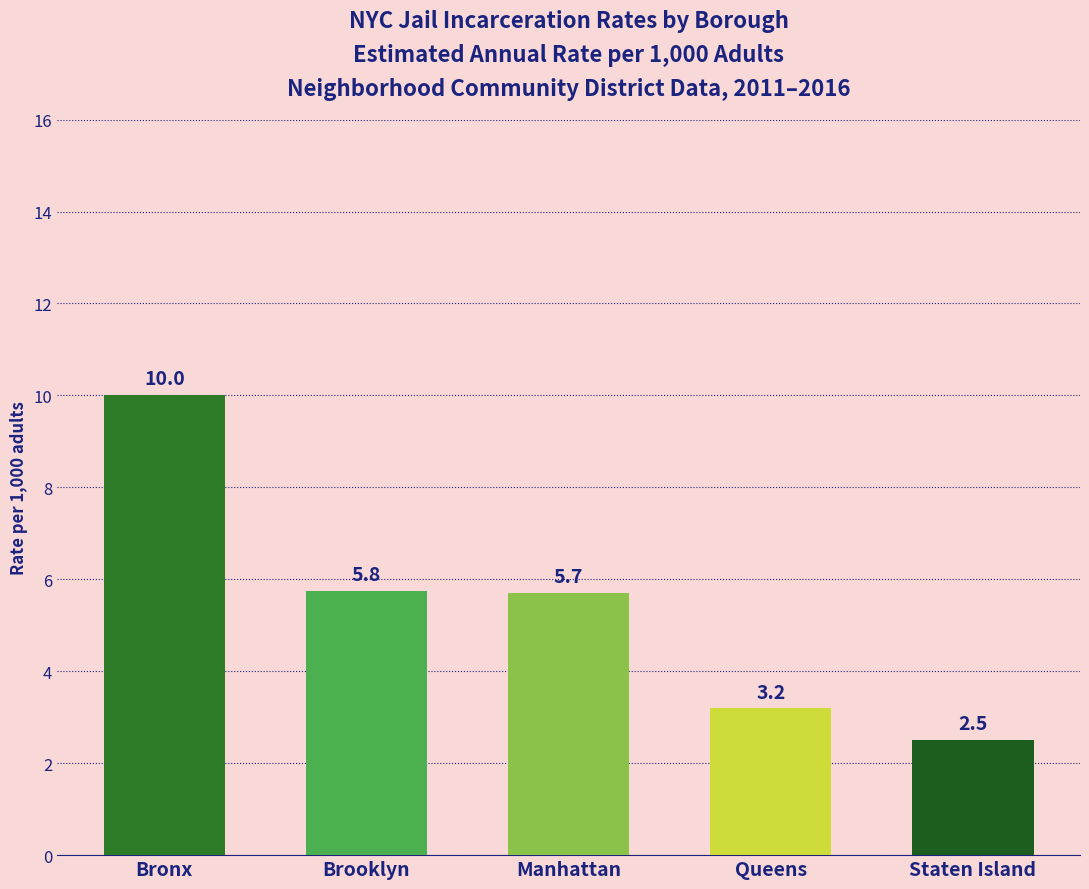

What is the change in value from Bronx to Staten Island?

-7.5